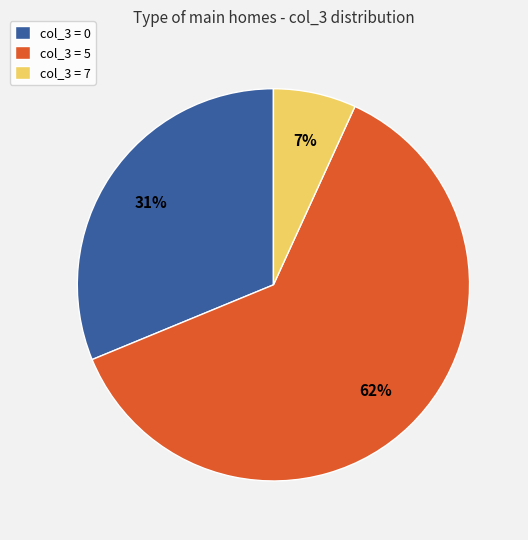

Between col_3 = 0 and col_3 = 5, which is larger?

col_3 = 5